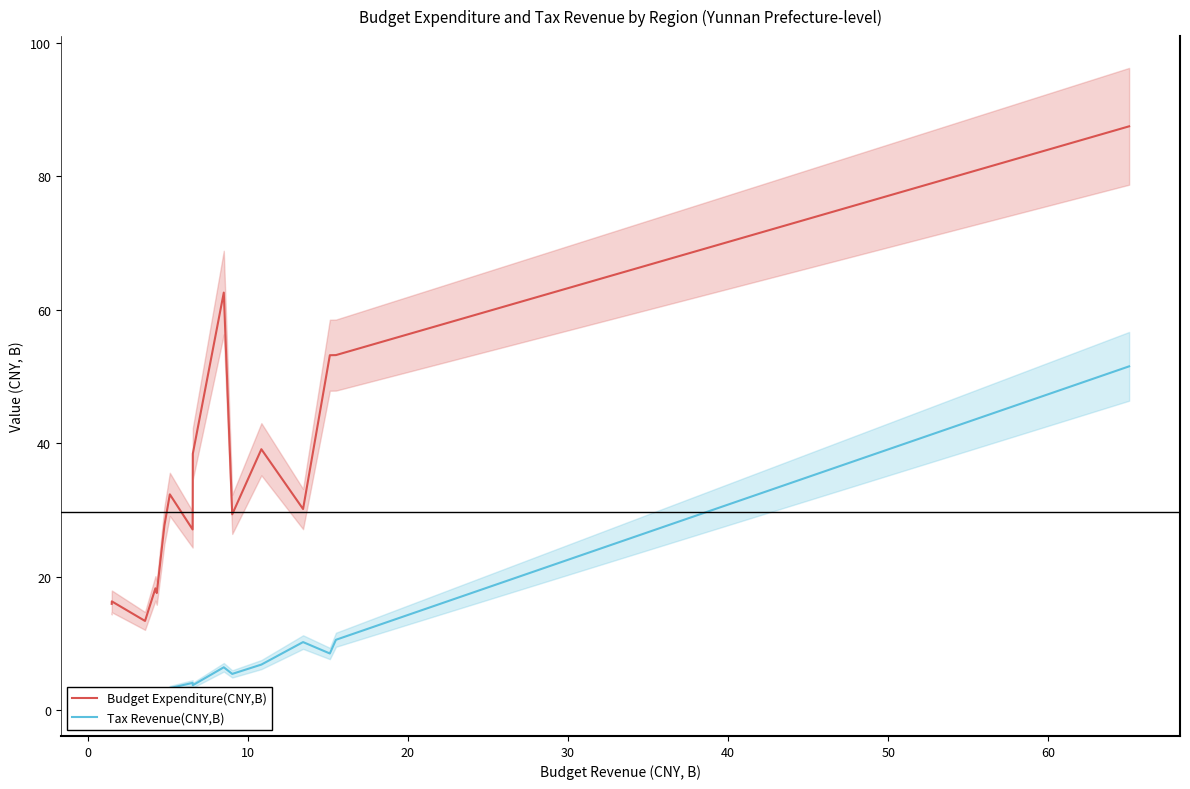

What is the minimum value for Budget Expenditure(CNY,B)?

13.4